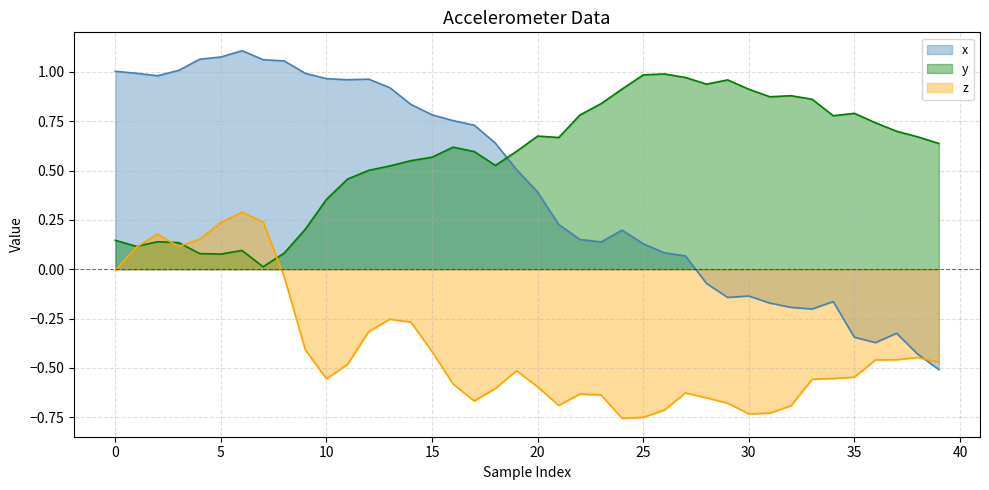

What is the label of the 33rd point from the left?

32